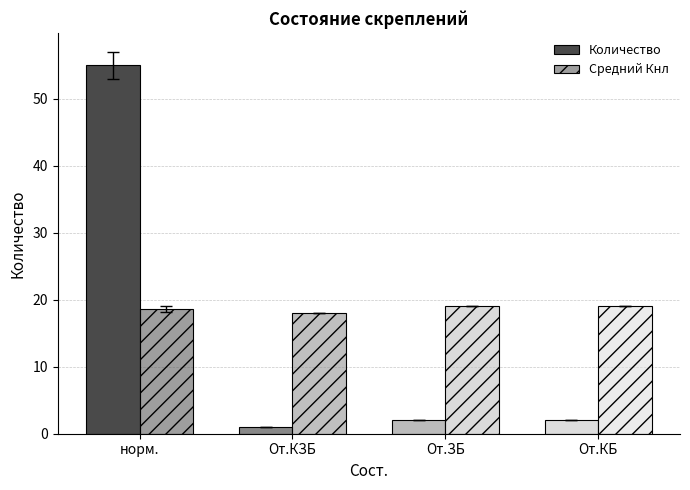

Count the number of data series in this chart.

2